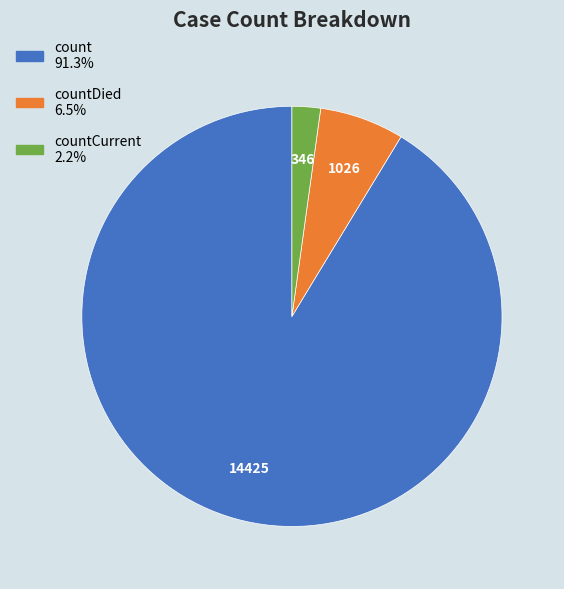

Is there a majority slice in this chart?

Yes